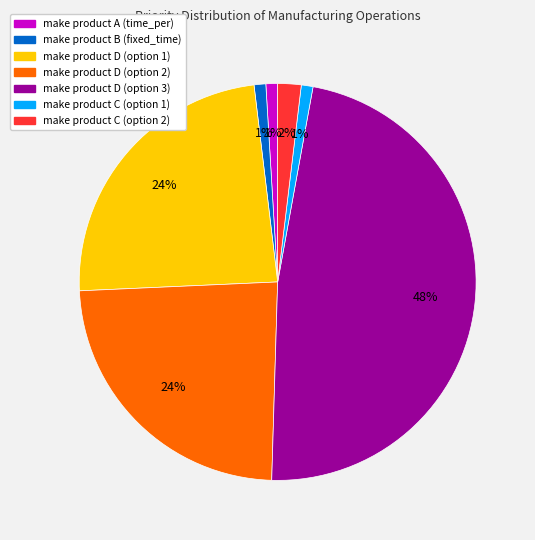

Between make product D (option 3) and make product A (time_per), which is larger?

make product D (option 3)